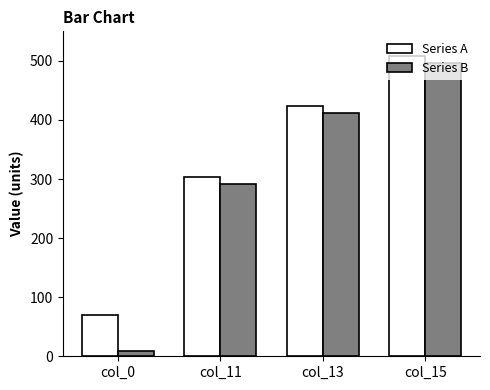

At which category is the sum across all series the highest?

col_15